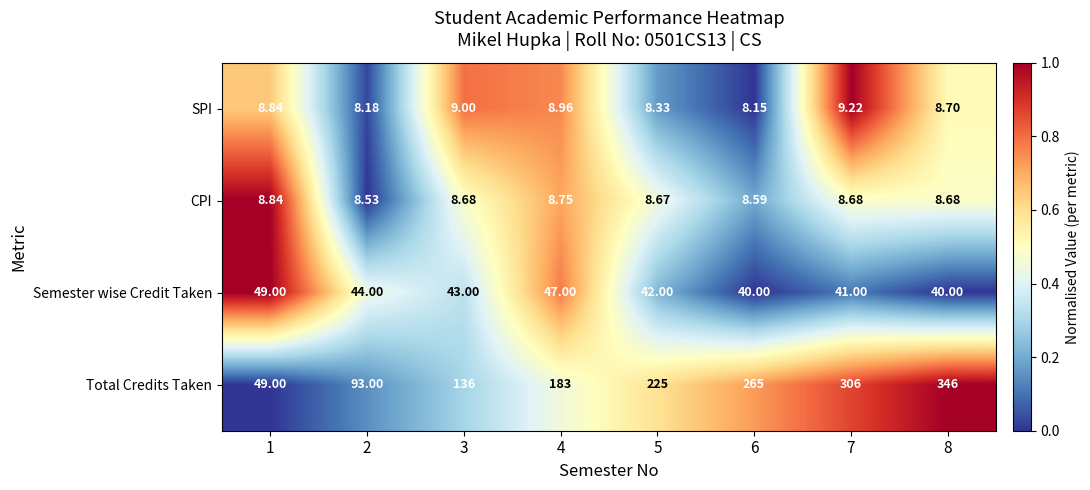

Is the value of CPI at 8 greater than the value of SPI at 2?

Yes